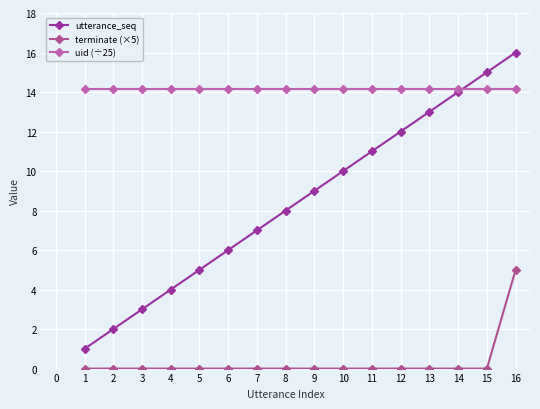

What are all the series names shown in the legend?

utterance_seq, terminate (×5), uid (÷25)